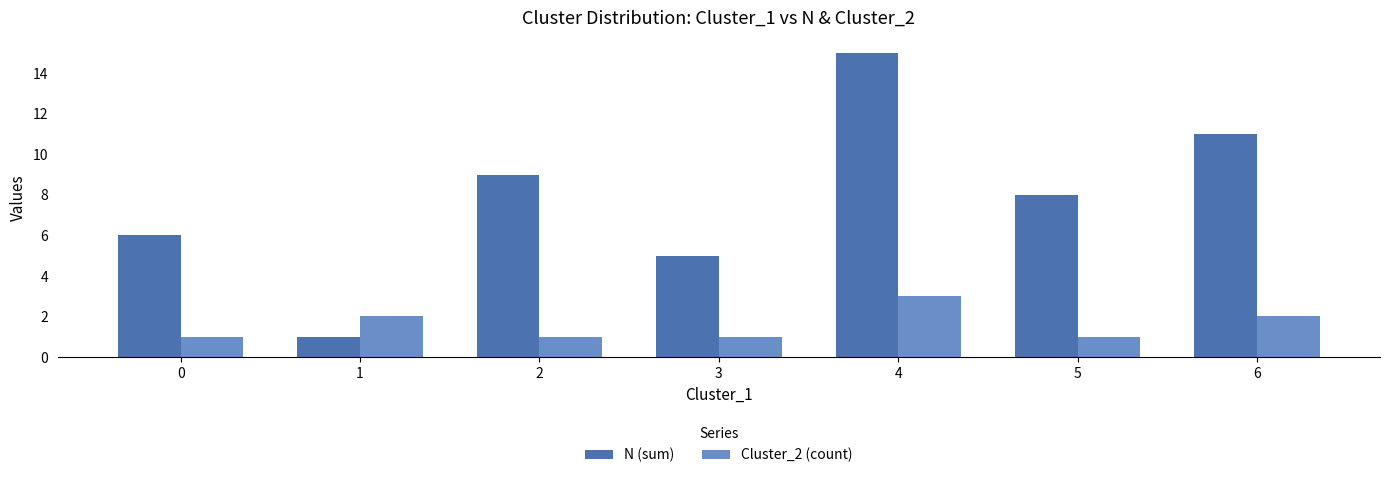

At which category is the sum across all series the highest?

4